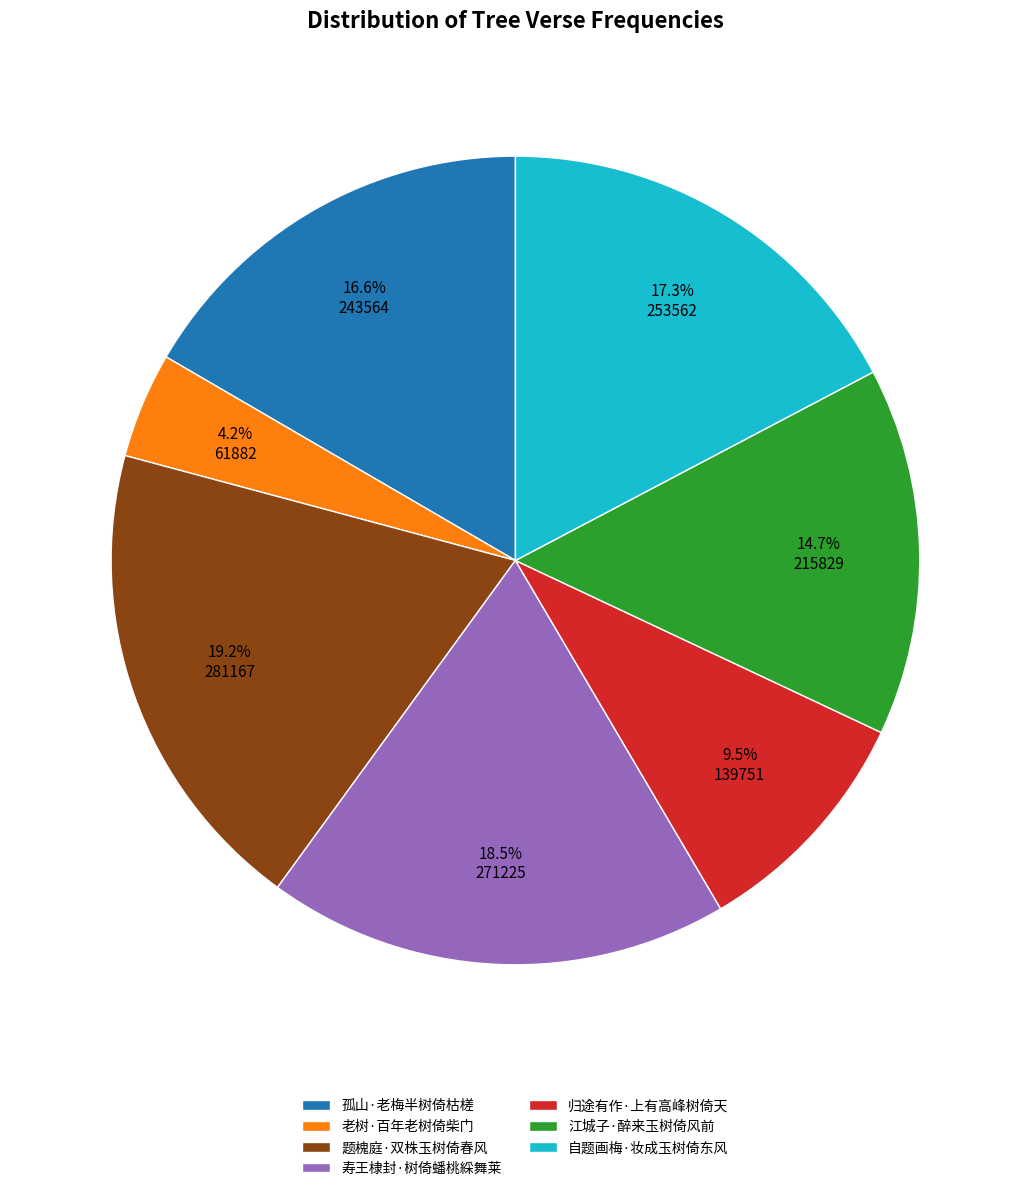

Rank the categories by value from highest to lowest.

题槐庭·双株玉树倚春风, 寿王棣封·树倚蟠桃綵舞莱, 自题画梅·妆成玉树倚东风, 孤山·老梅半树倚枯槎, 江城子·醉来玉树倚风前, 归途有作·上有高峰树倚天, 老树·百年老树倚柴门